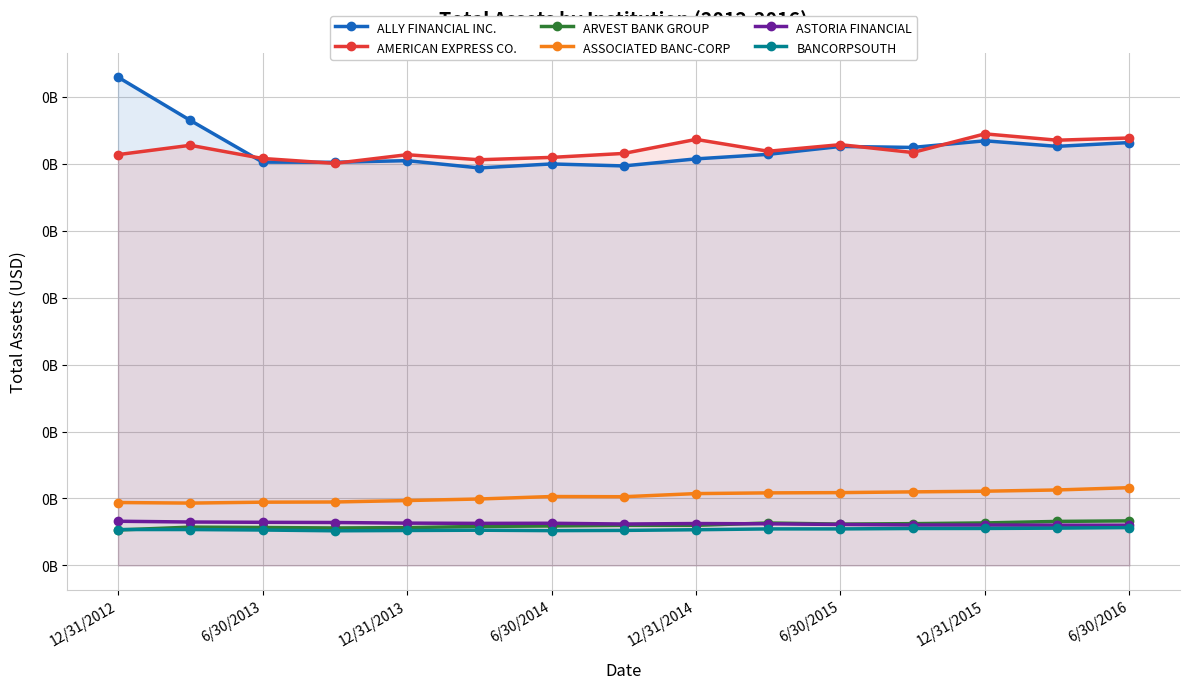

Reading left to right, transcribe all the data shown in this chart.

ALLY FINANCIAL INC.: 0.2	0.2	0.2	0.2	0.2	0.1	0.1	0.1	0.2	0.2	0.2	0.2	0.2	0.2	0.2
AMERICAN EXPRESS CO.: 0.2	0.2	0.2	0.2	0.2	0.2	0.2	0.2	0.2	0.2	0.2	0.2	0.2	0.2	0.2
ARVEST BANK GROUP: 0.0	0.0	0.0	0.0	0.0	0.0	0.0	0.0	0.0	0.0	0.0	0.0	0.0	0.0	0.0
ASSOCIATED BANC-CORP: 0.0	0.0	0.0	0.0	0.0	0.0	0.0	0.0	0.0	0.0	0.0	0.0	0.0	0.0	0.0
ASTORIA FINANCIAL: 0.0	0.0	0.0	0.0	0.0	0.0	0.0	0.0	0.0	0.0	0.0	0.0	0.0	0.0	0.0
BANCORPSOUTH: 0.0	0.0	0.0	0.0	0.0	0.0	0.0	0.0	0.0	0.0	0.0	0.0	0.0	0.0	0.0